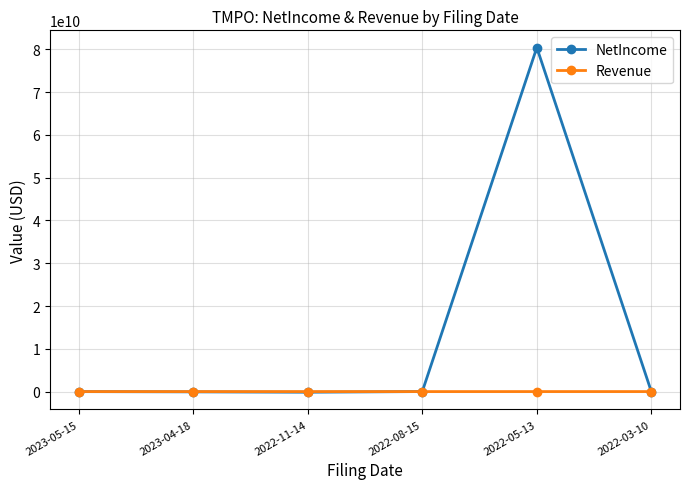

True or false: NetIncome has a value of -145251000 at 2022-11-14.

True